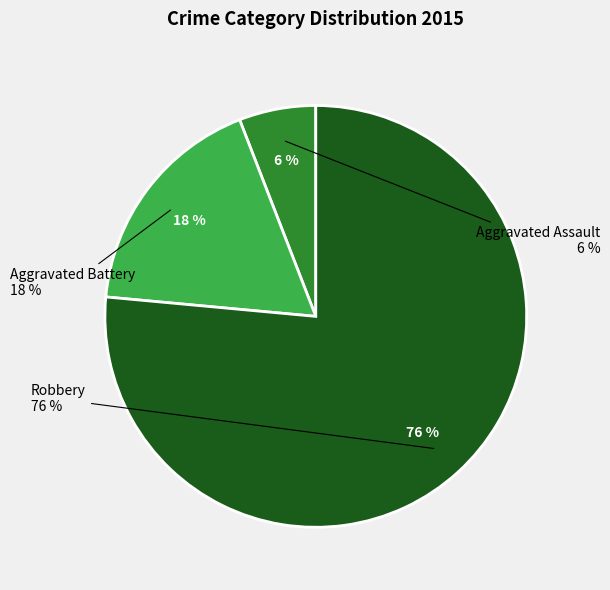

Which category accounts for the majority?

Robbery